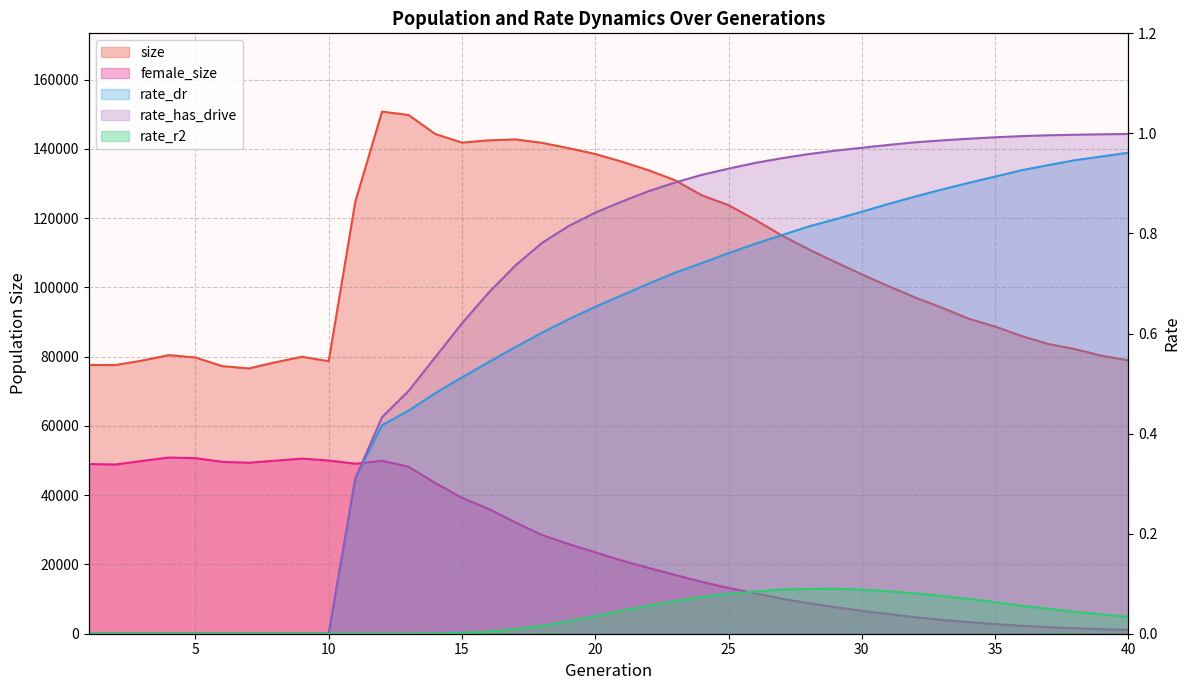

What is the difference between the second highest and second lowest values in the rate_dr series?

1.0